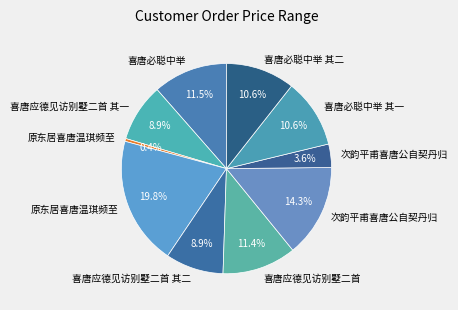

Rank the categories by value from lowest to highest.

原东居喜唐温琪频至, 次韵平甫喜唐公自契丹归, 喜唐应德见访别墅二首 其一, 喜唐应德见访别墅二首 其二, 喜唐必聪中举 其一, 喜唐必聪中举 其二, 喜唐应德见访别墅二首, 喜唐必聪中举, 次韵平甫喜唐公自契丹归, 原东居喜唐温琪频至